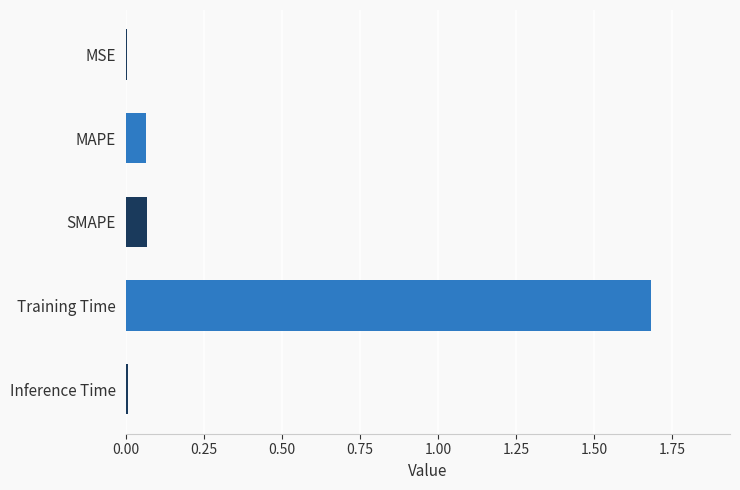

At which category does the chart reach its peak across all series?

Training Time